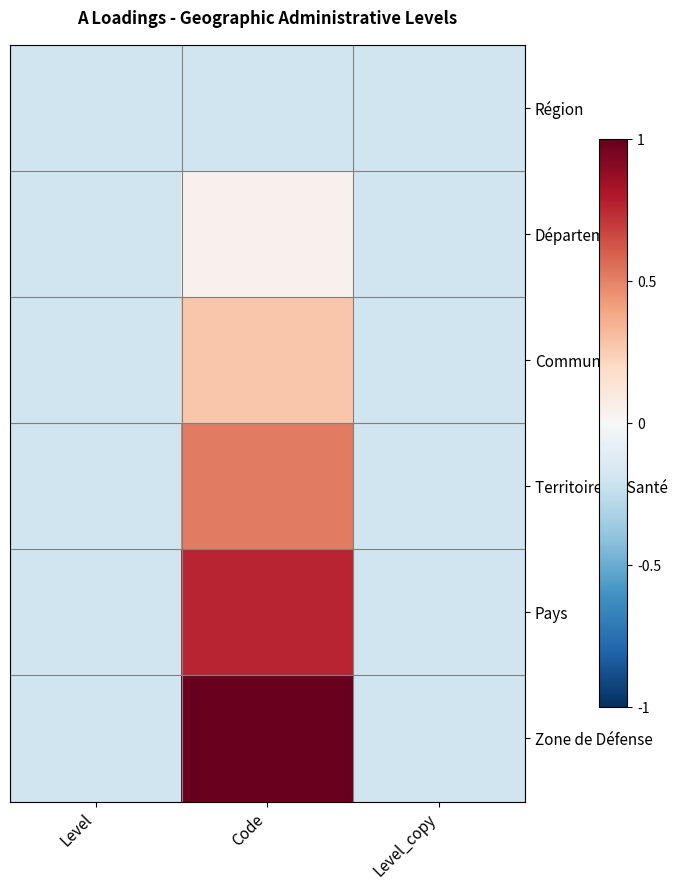

Reading left to right, transcribe all the data shown in this chart.

Région: Level=-0.2	Code=-0.2	Level_copy=-0.2
Département: Level=-0.2	Code=0.0	Level_copy=-0.2
Commune: Level=-0.2	Code=0.3	Level_copy=-0.2
Territoire de Santé: Level=-0.2	Code=0.5	Level_copy=-0.2
Pays: Level=-0.2	Code=0.8	Level_copy=-0.2
Zone de Défense: Level=-0.2	Code=1.0	Level_copy=-0.2